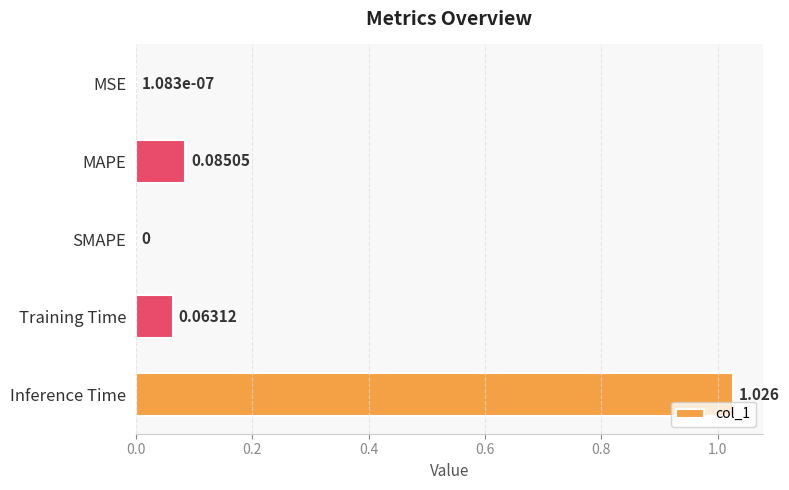

How many values exceed 0?

4